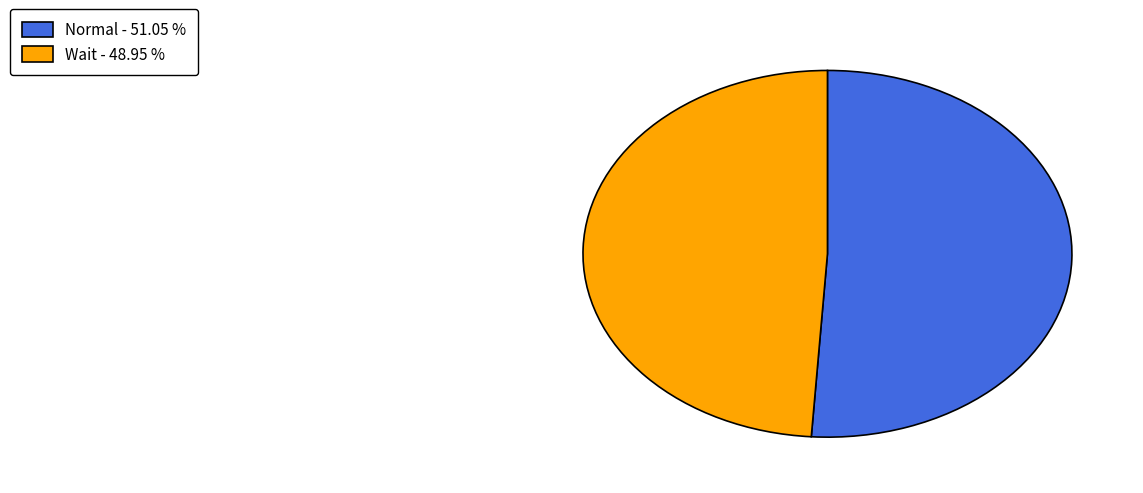

Rank the categories by value from highest to lowest.

Normal, Wait